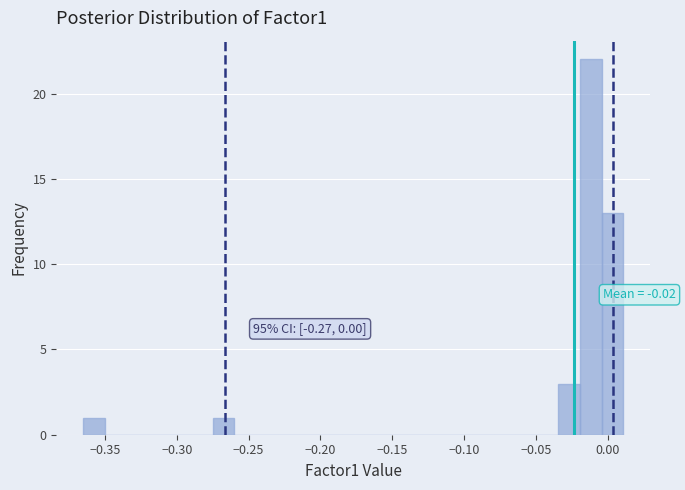

Around what value on the x-axis is the tallest bar? Give the approximate position of its centre, as read against the axis.

-0.010